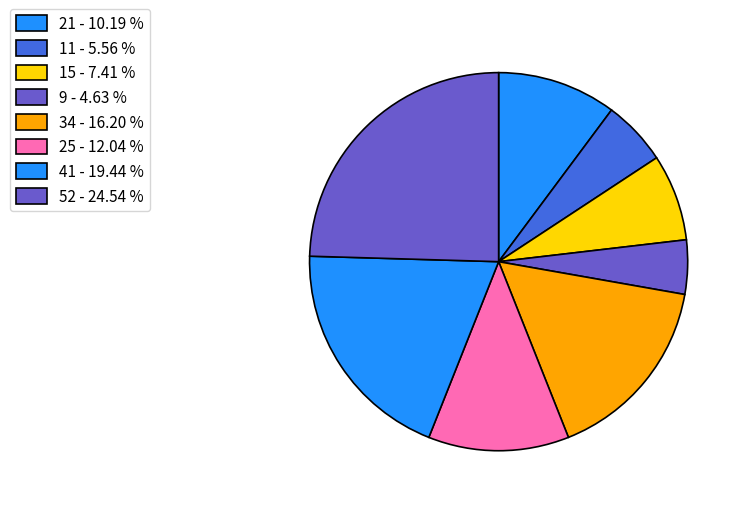

Count the number of slices in the pie.

8